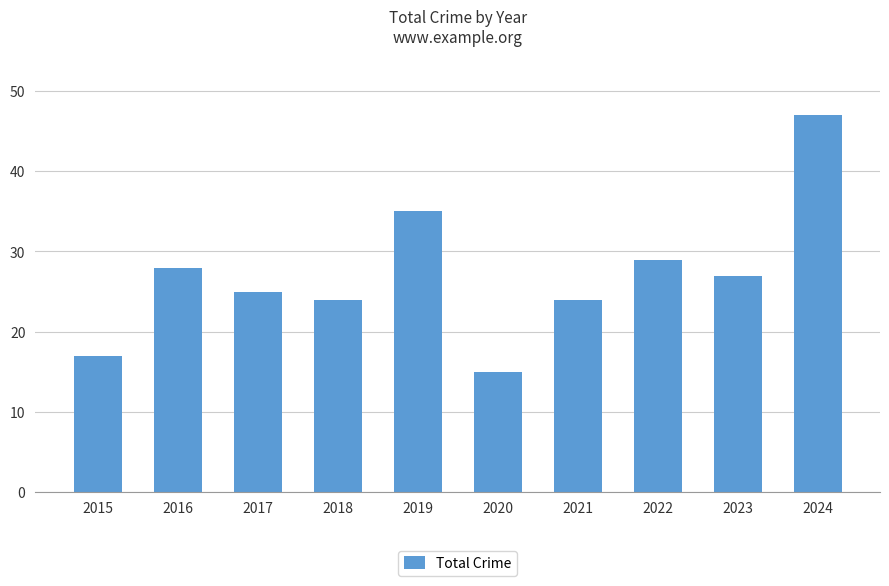

Reading left to right, what are all the values shown in this chart?

17	28	25	24	35	15	24	29	27	47